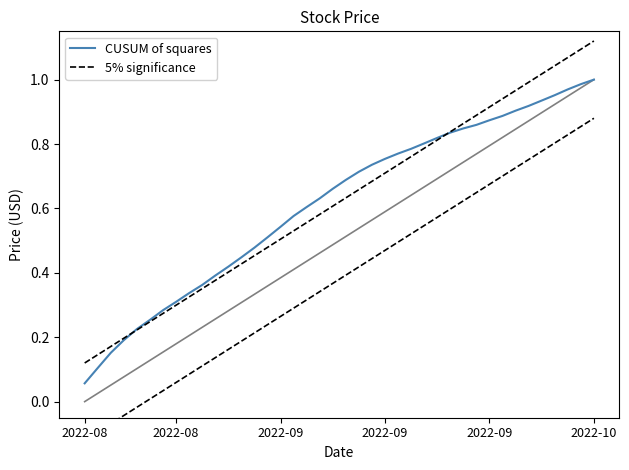

The CUSUM of squares series shows 1.3 at 28. True or false?

False